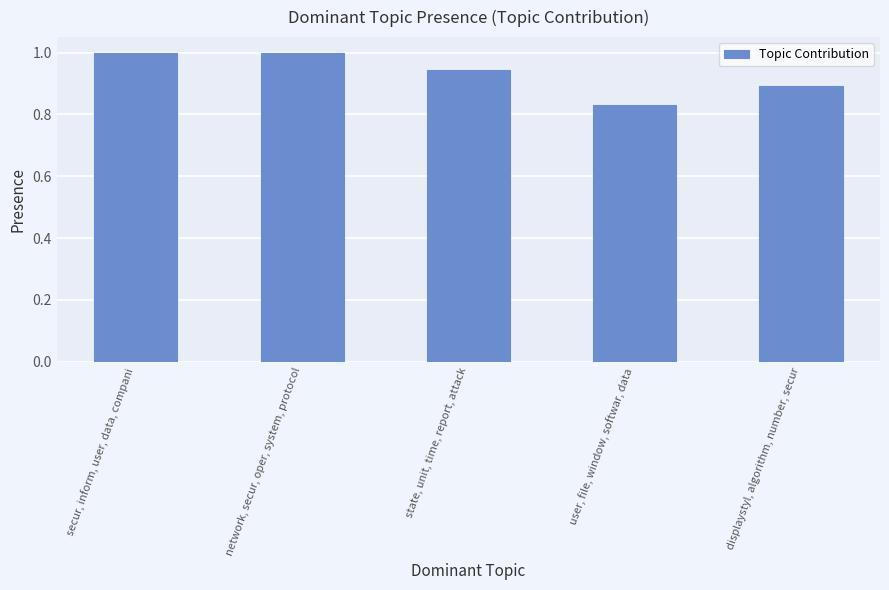

What is the label of the 1st bar from the right?

displaystyl, algorithm, number, secur